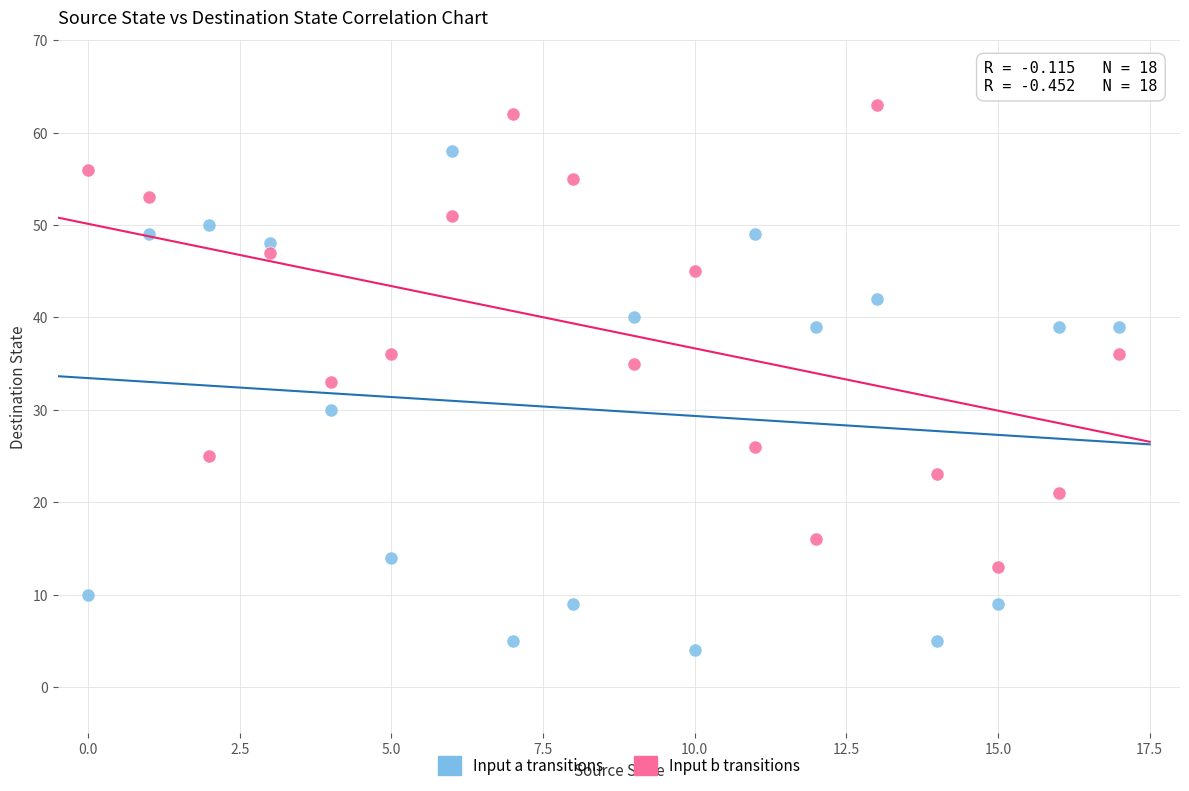

Across all data points, what is the range of Y values (max minus min)?

59